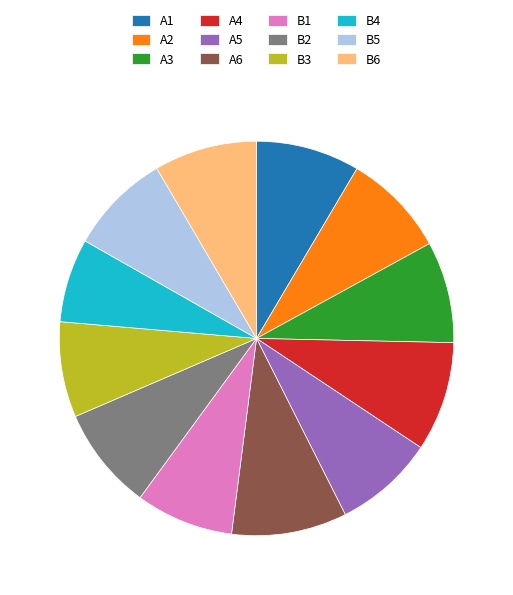

Does any single category account for the majority?

No